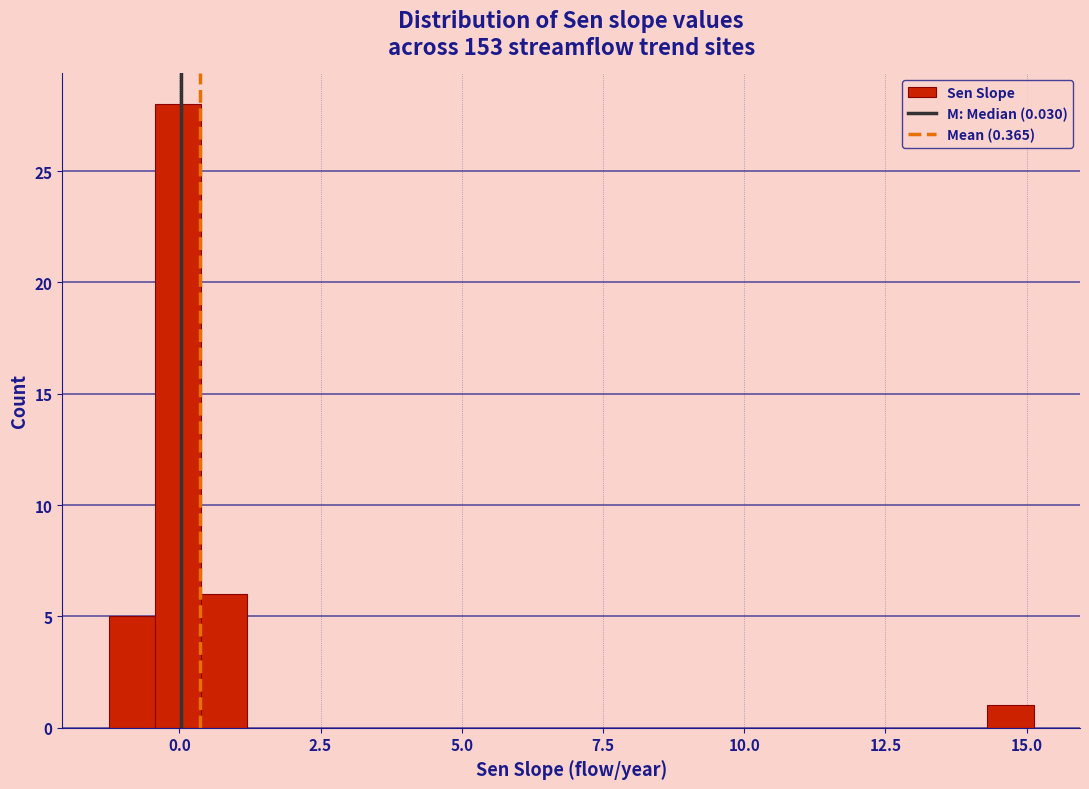

Around what value on the x-axis is the tallest bar? Give the approximate position of its centre, as read against the axis.

0.0